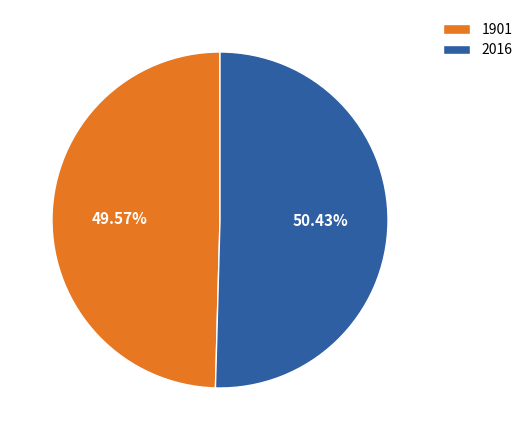

To the nearest percent, what percentage of the pie is 1901?

50%